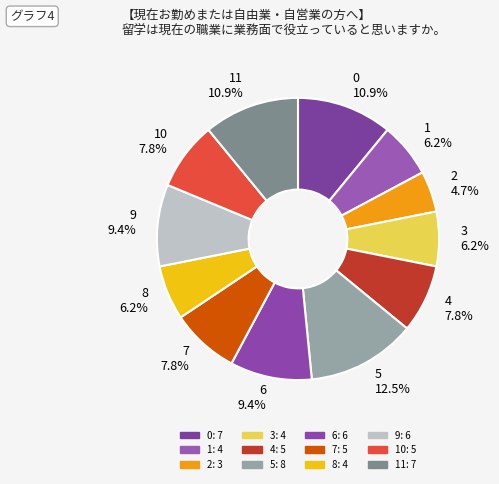

Which slice is the largest?

5